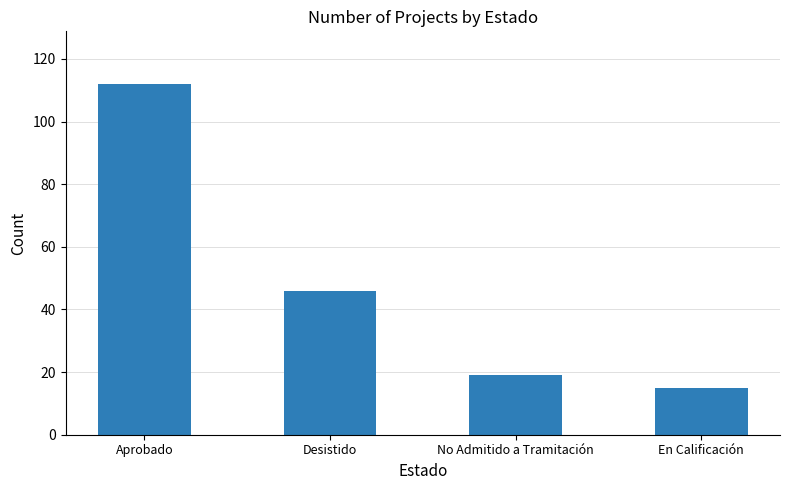

What is the difference between the values at Desistido and No Admitido a Tramitación?

27